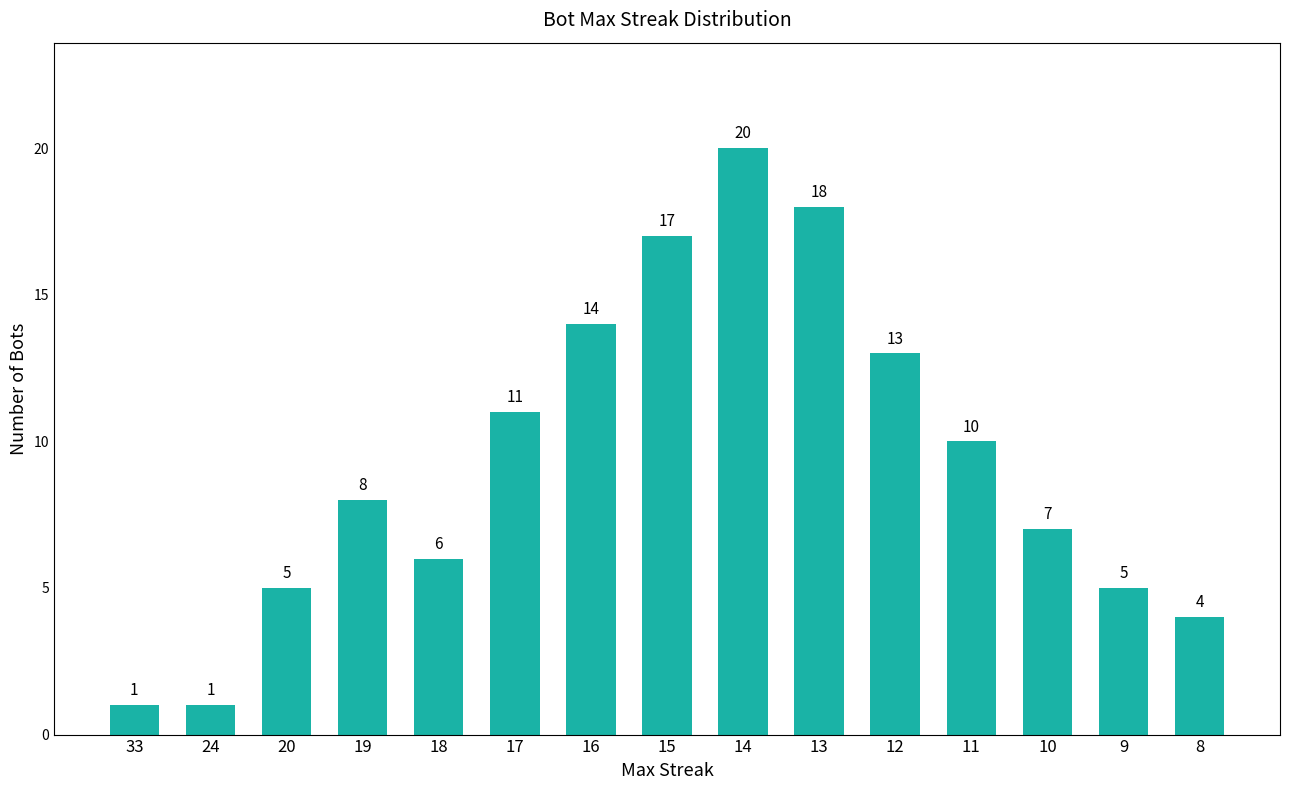

At which category does the chart reach its peak across all series?

14